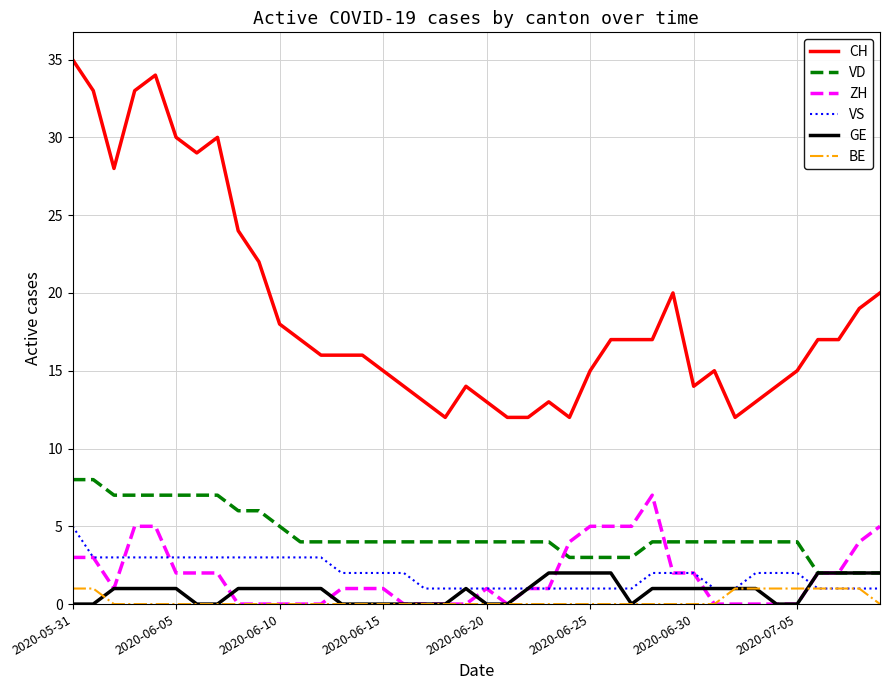

Which series has the widest spread of values?

CH